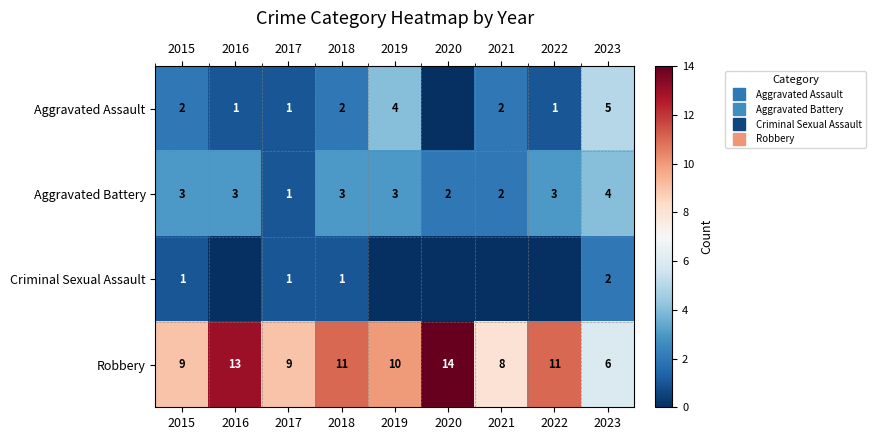

Where does the Robbery series first go above 10?

2016